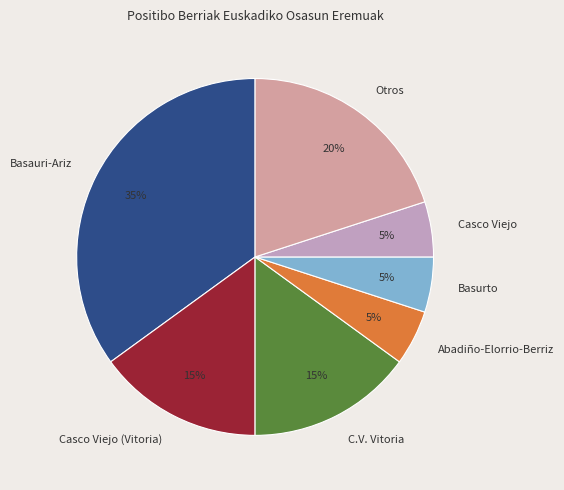

The Basurto slice represents 16% of the pie. True or false?

False